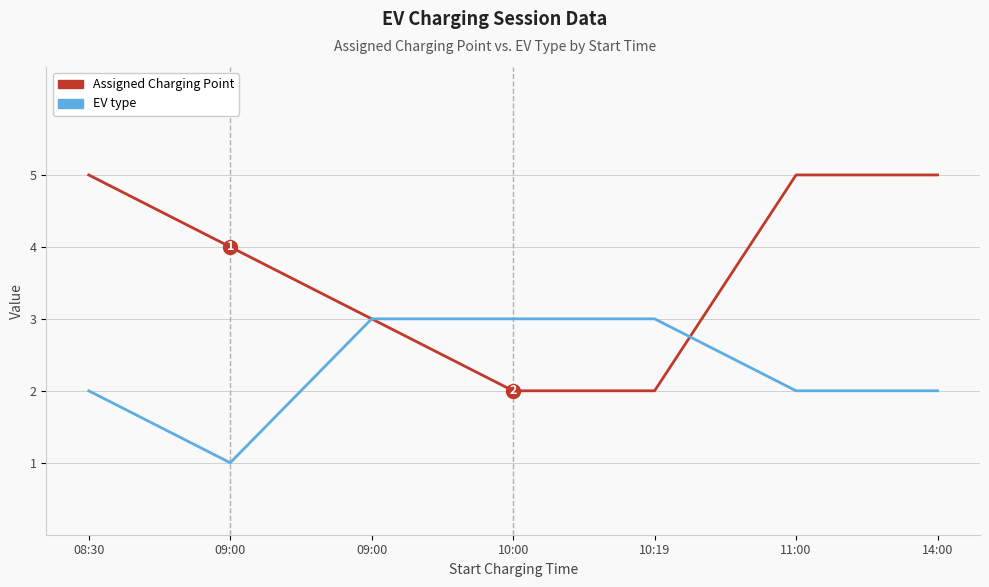

How many lines are shown in the chart?

2